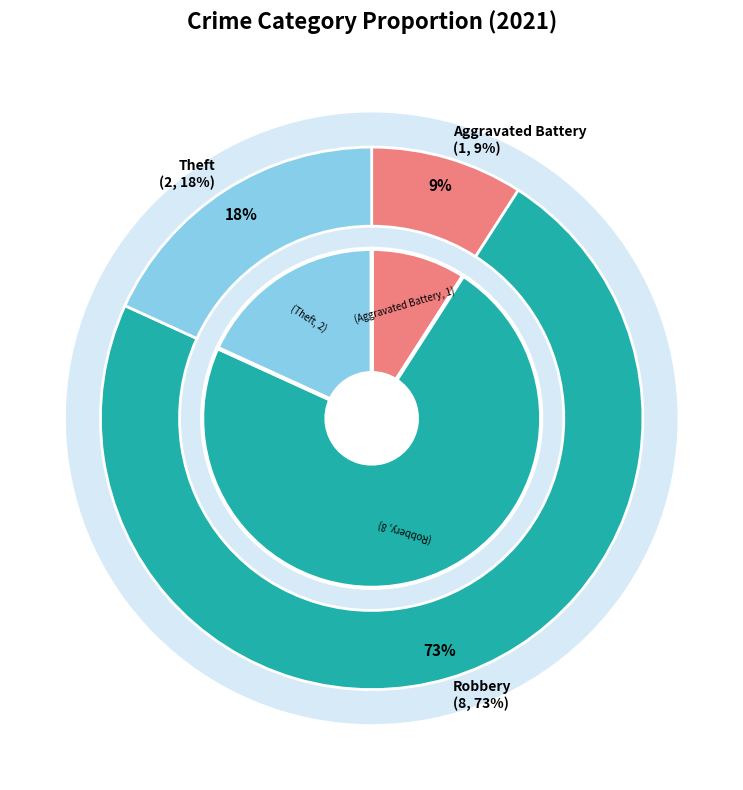

What is the total percentage of Aggravated Battery and Robbery?

81.8%